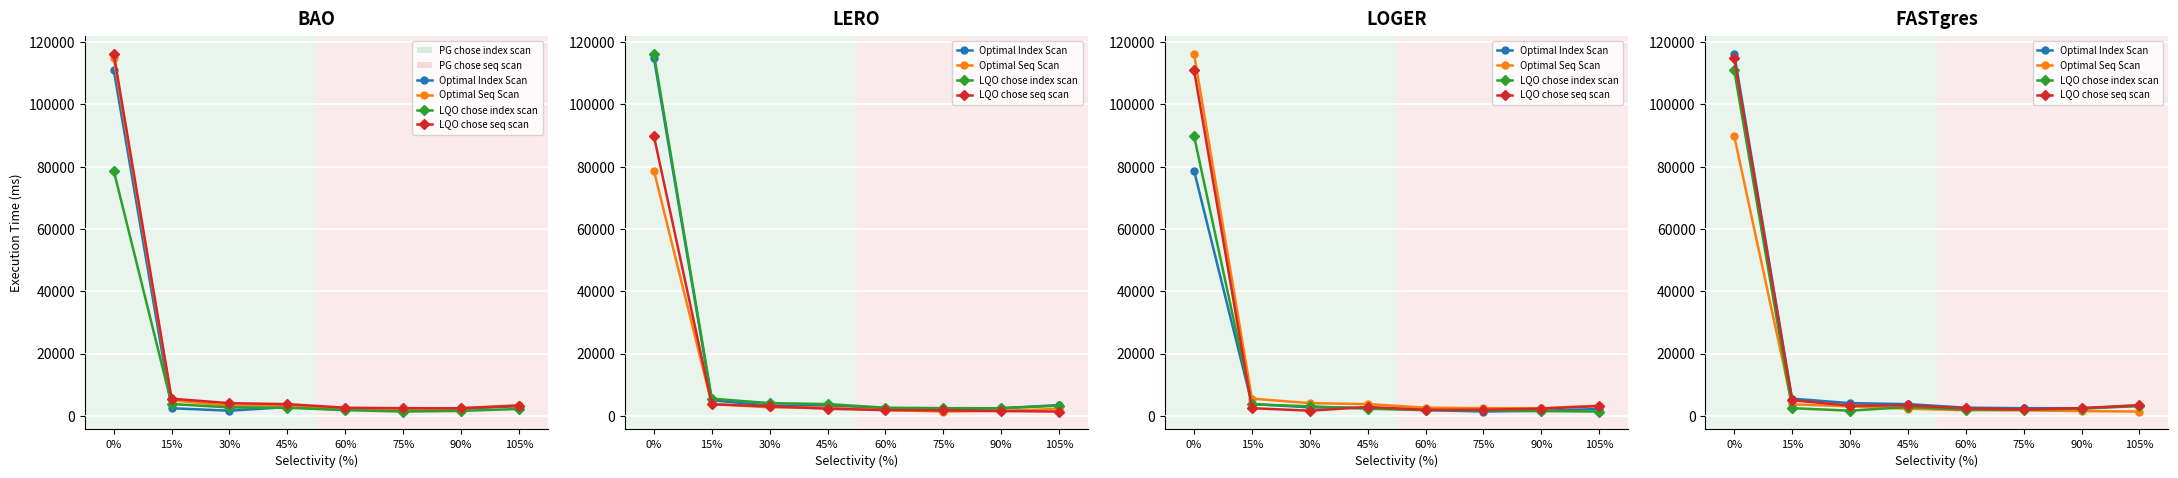

What is the total value across all series at 15%?

16630.2